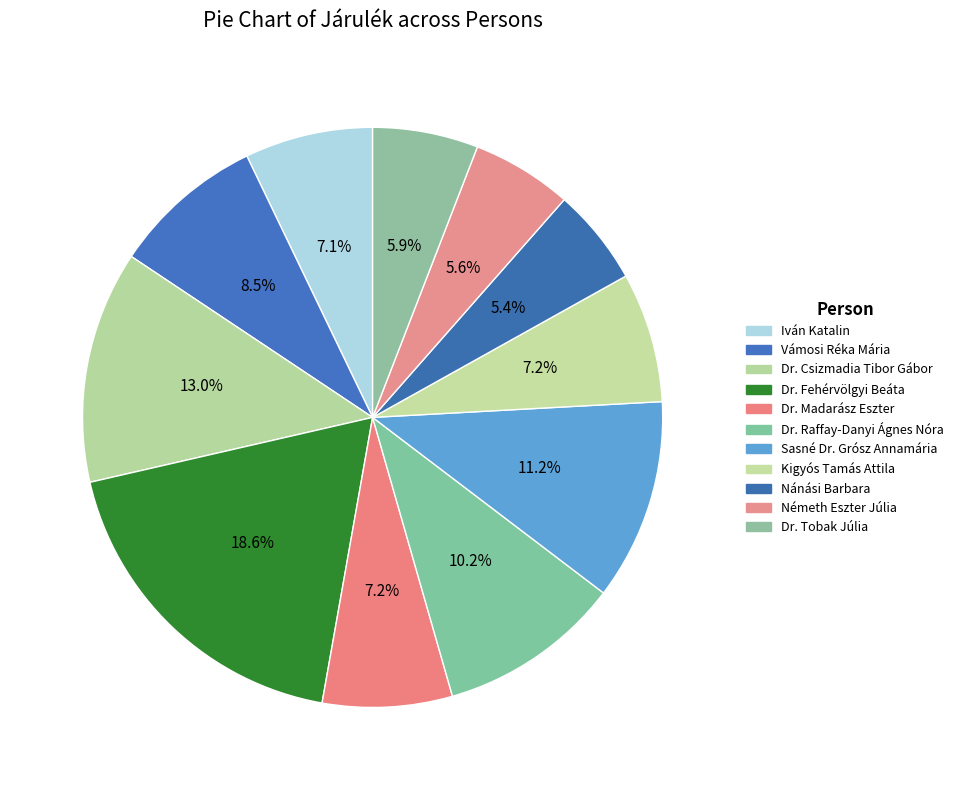

To the nearest percent, what is the difference between the largest and smallest slice percentages?

13%